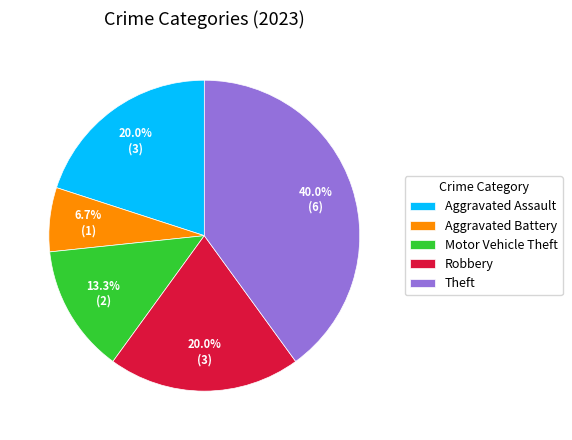

Count the number of slices in the pie.

5